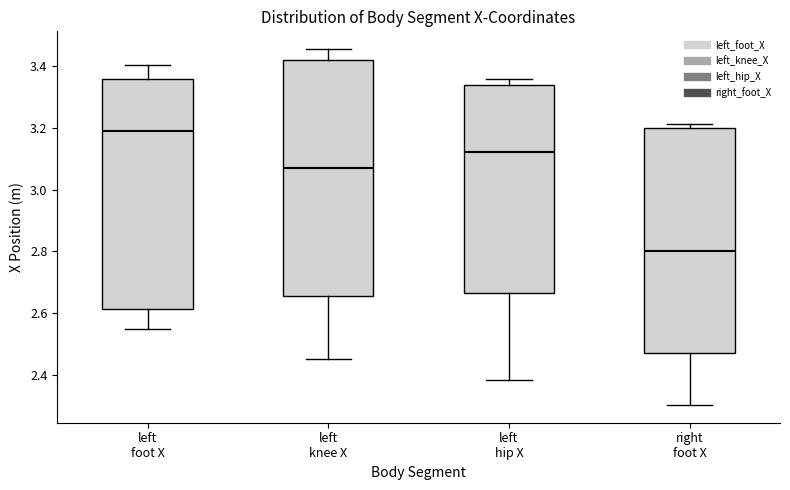

Where is the upper edge of the box for left knee X on the y-axis? The values are not printed on the chart, so give them approximately, as read against the axis.

3.42